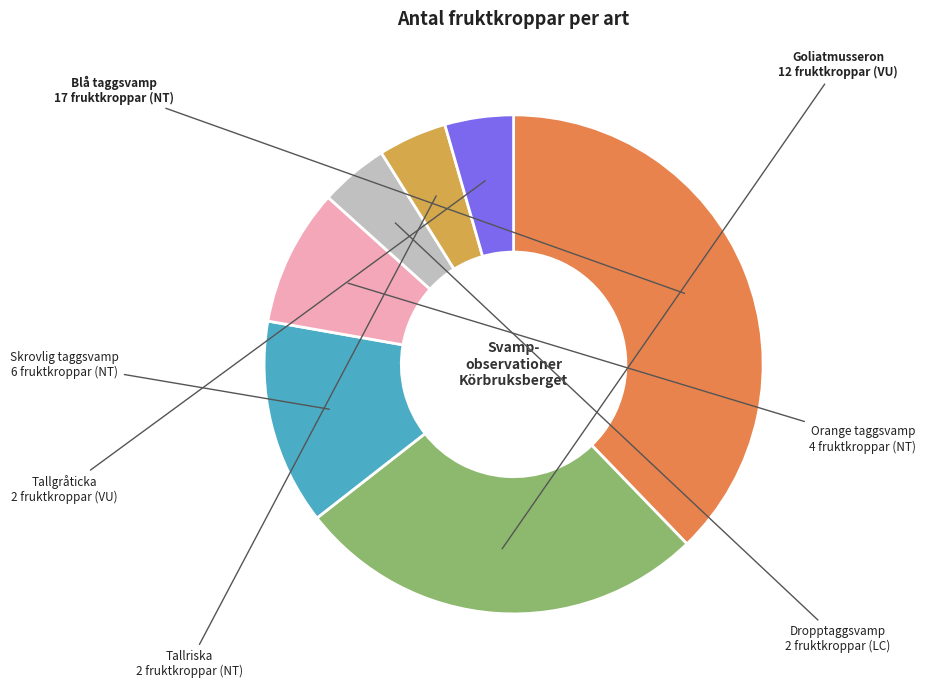

Does any single category account for the majority?

No